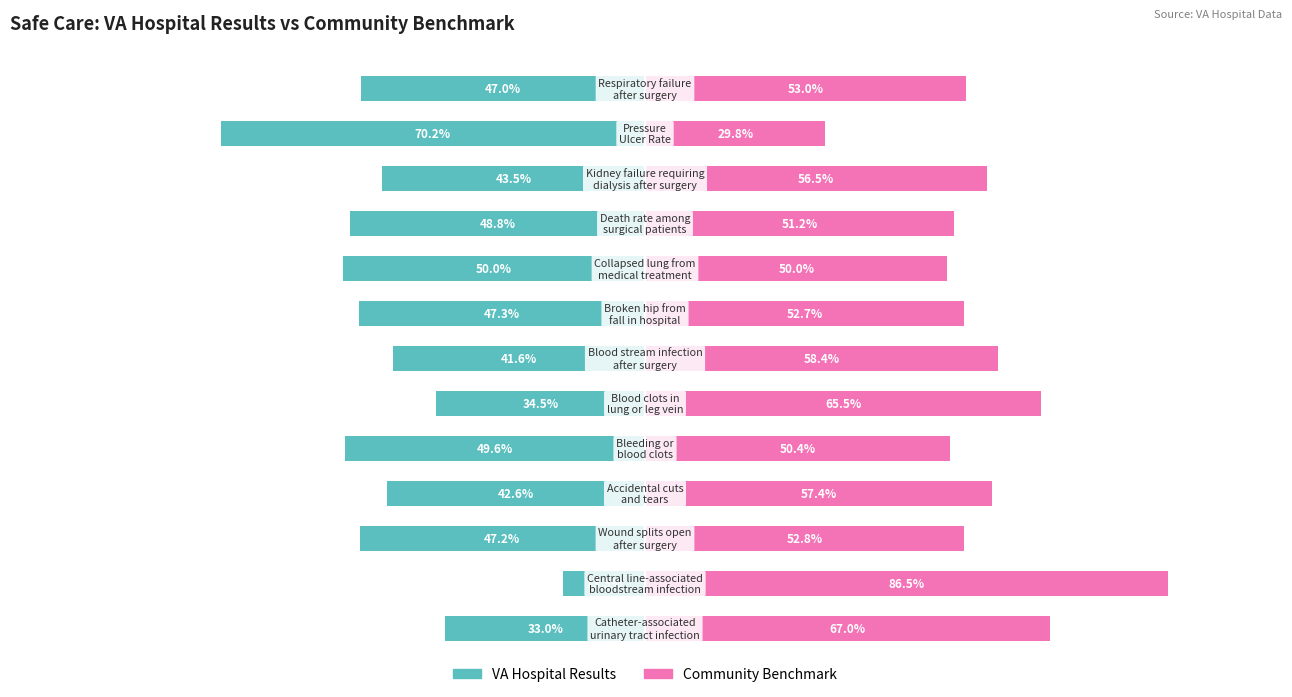

Which series changed the most between 1 and 6?

Community Benchmark